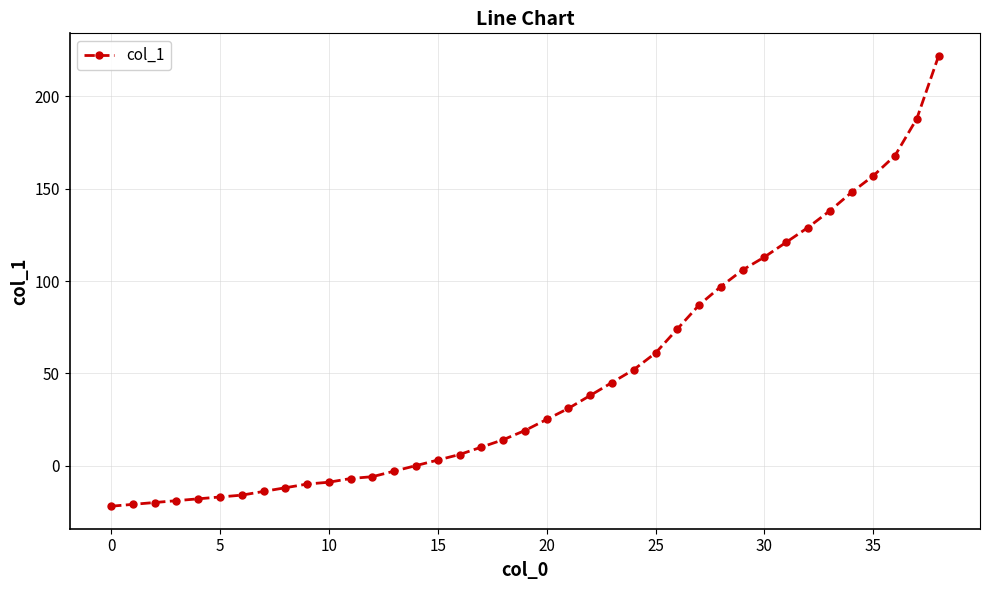

What is the value of the 13th point from the left?

-6